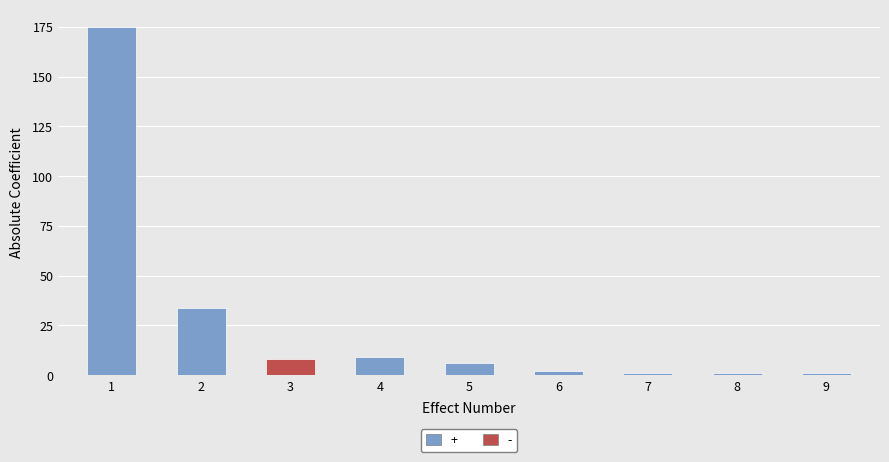

Which series has the largest range (max minus min)?

+